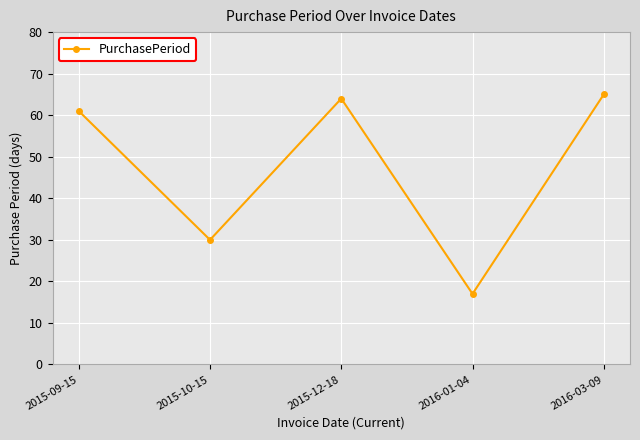

What position from the left is 2015-10-15?

2